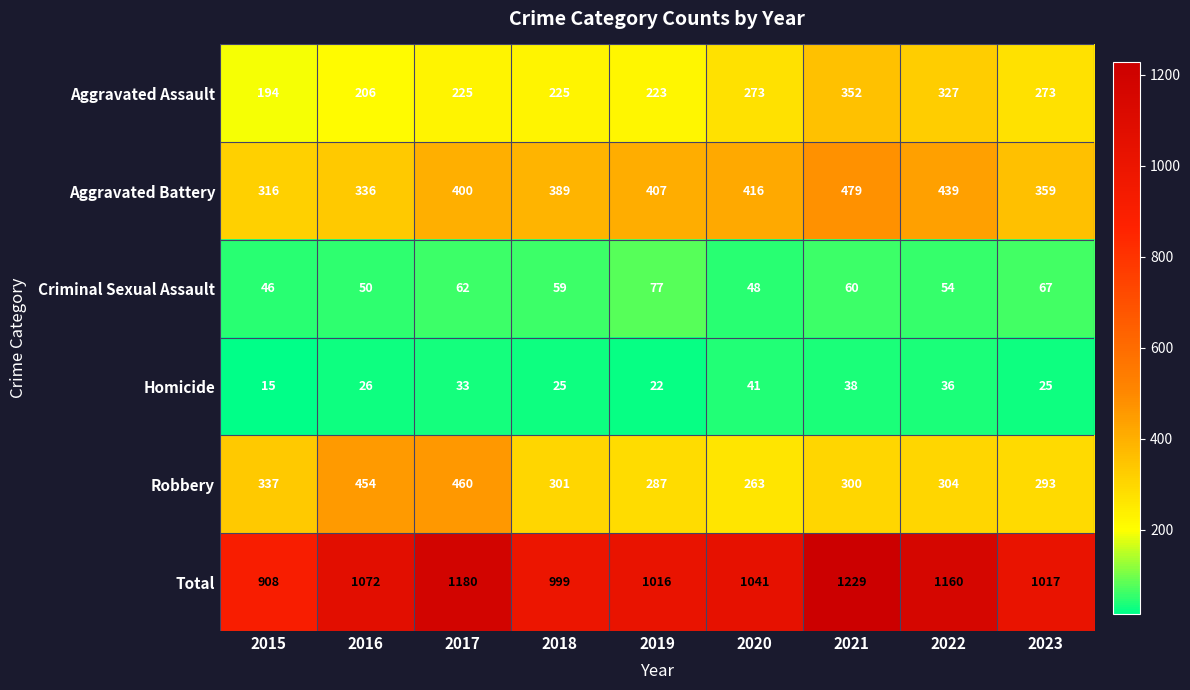

Which category has the lowest value in the Aggravated Assault series?

2015